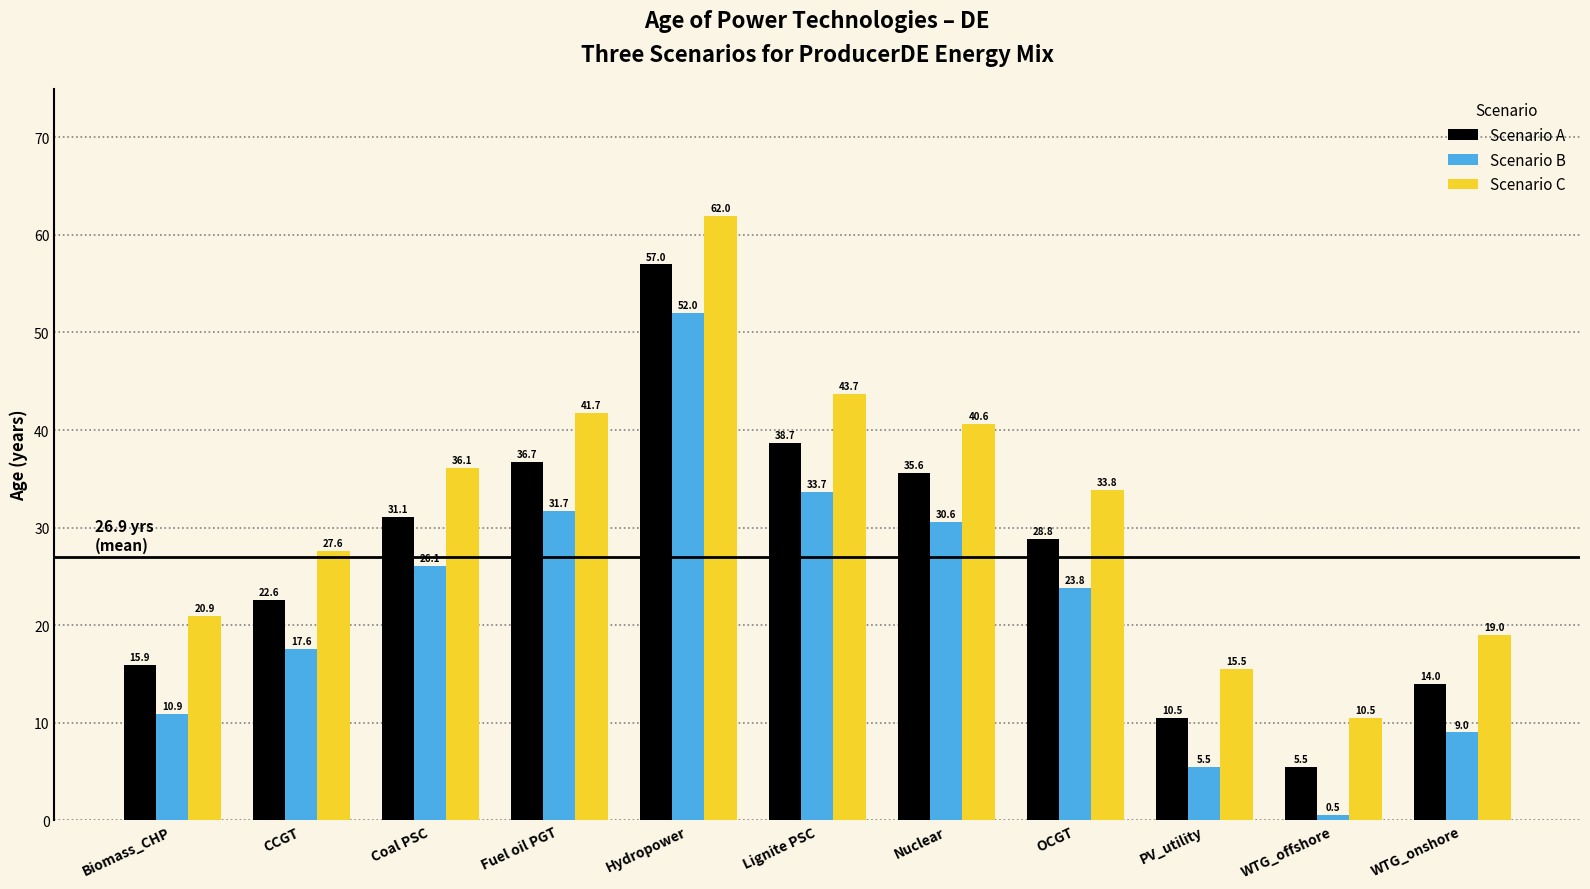

Which category has the lowest value across all series?

WTG_offshore